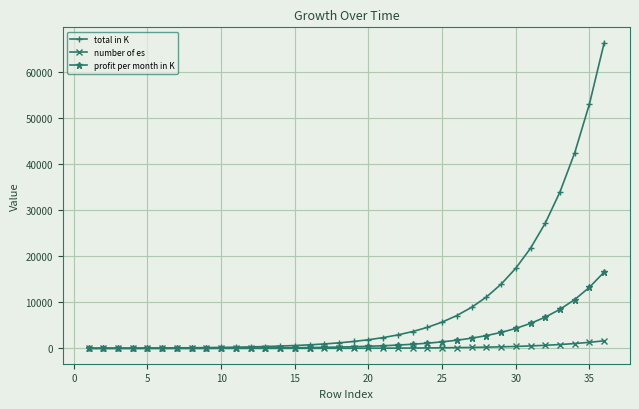

What is the maximum value shown in the chart?

66263